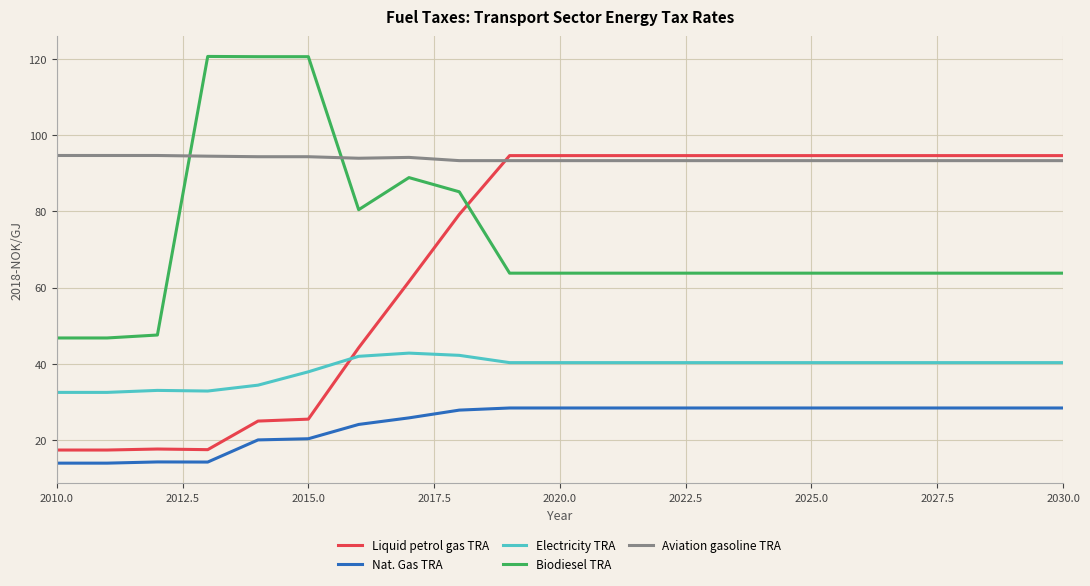

At how many categories does at least one series exceed 82?

21